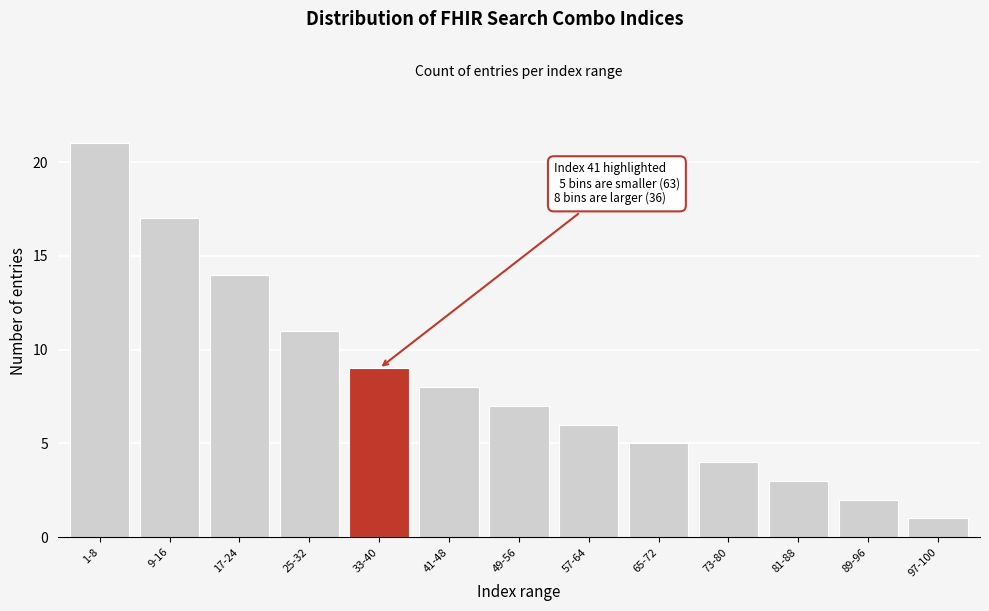

Reading left to right, extract all data points from this chart.

1-8=21	9-16=17	17-24=14	25-32=11	33-40=9	41-48=8	49-56=7	57-64=6	65-72=5	73-80=4	81-88=3	89-96=2	97-100=1